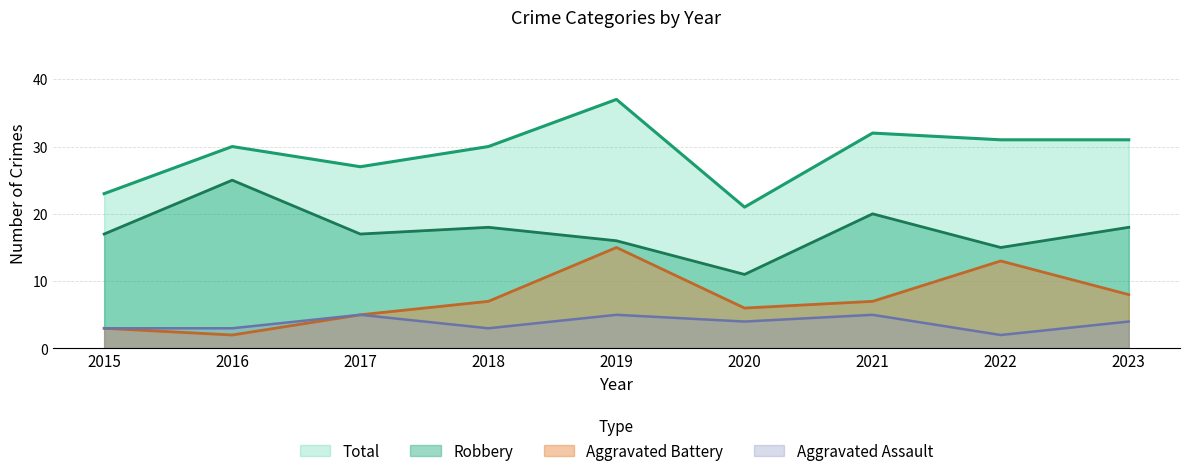

How many distinct data groups are displayed?

4